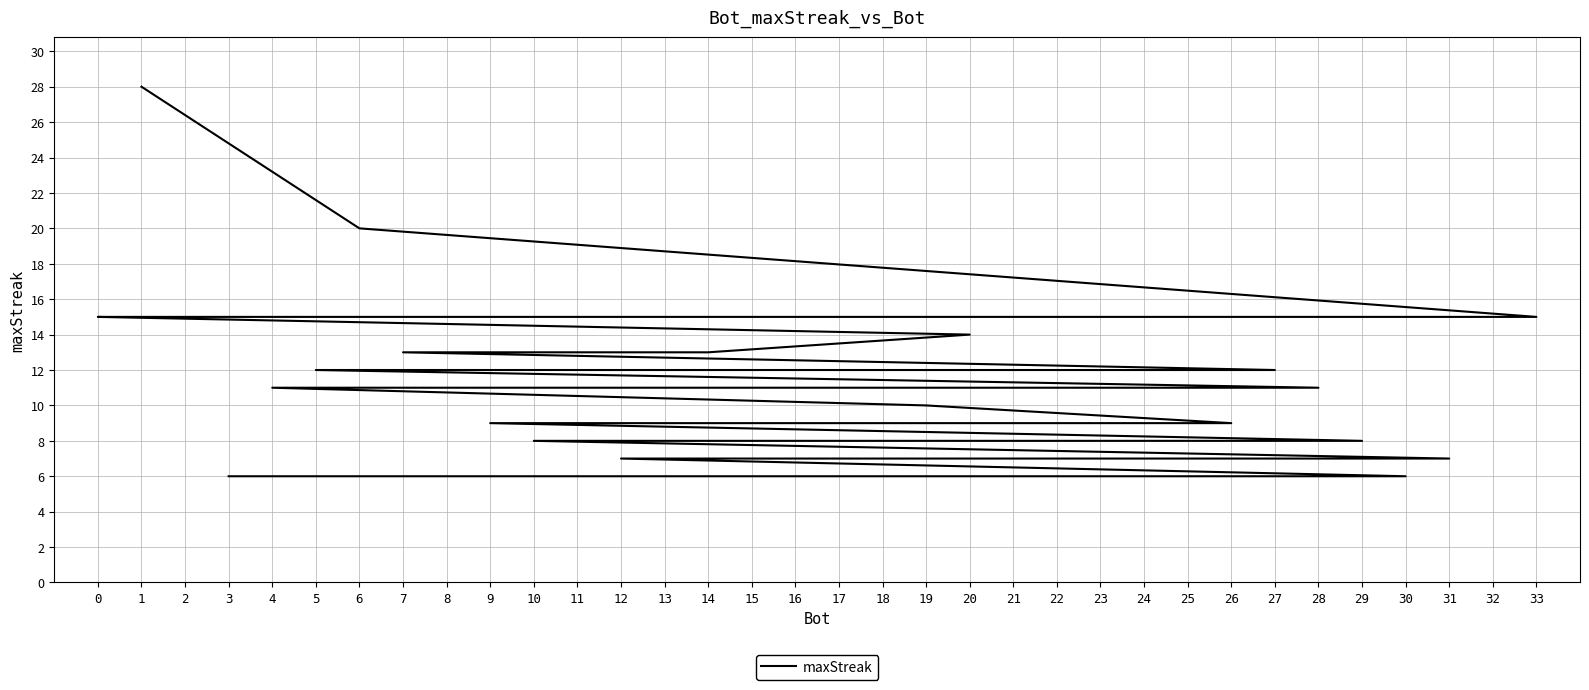

True or false: the data shows 9 at 1.

False